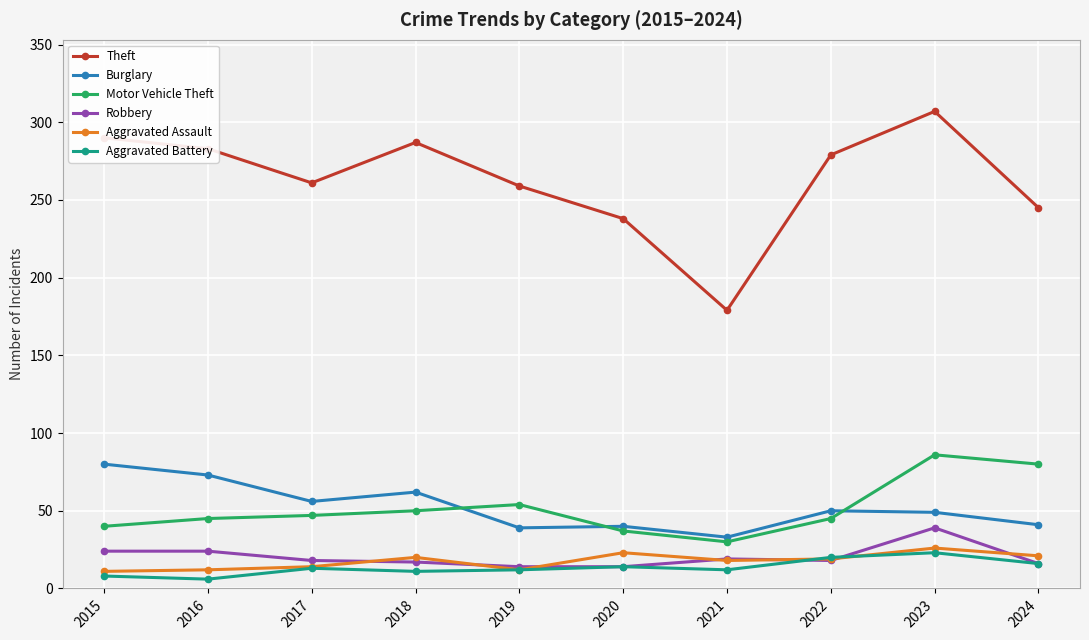

What are all the series names shown in the legend?

Theft, Burglary, Motor Vehicle Theft, Robbery, Aggravated Assault, Aggravated Battery